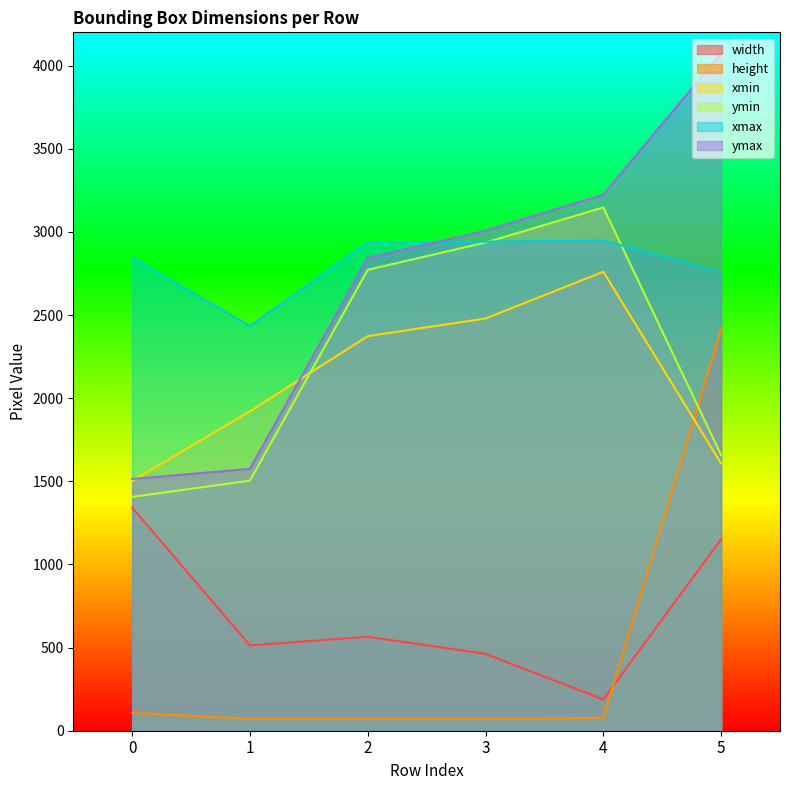

At which category is the sum across all series the highest?

5